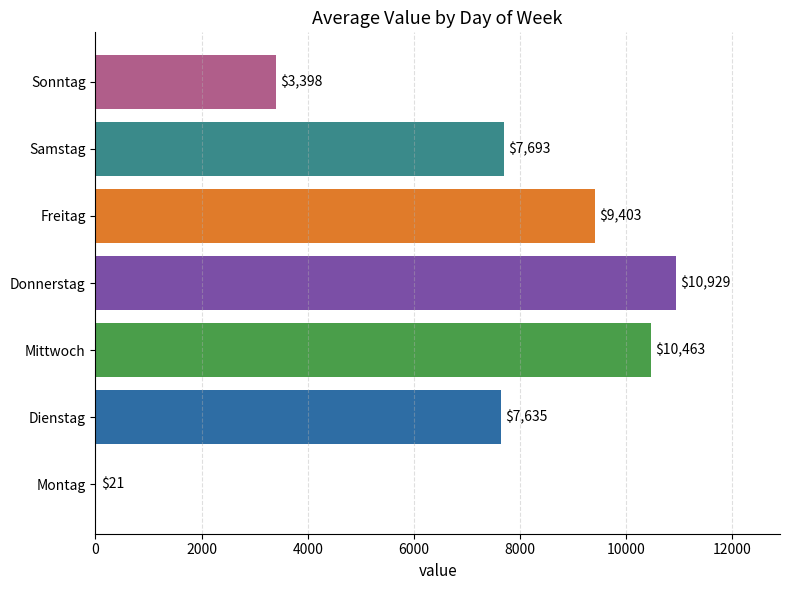

Which has a higher value, Mittwoch or Dienstag?

Mittwoch